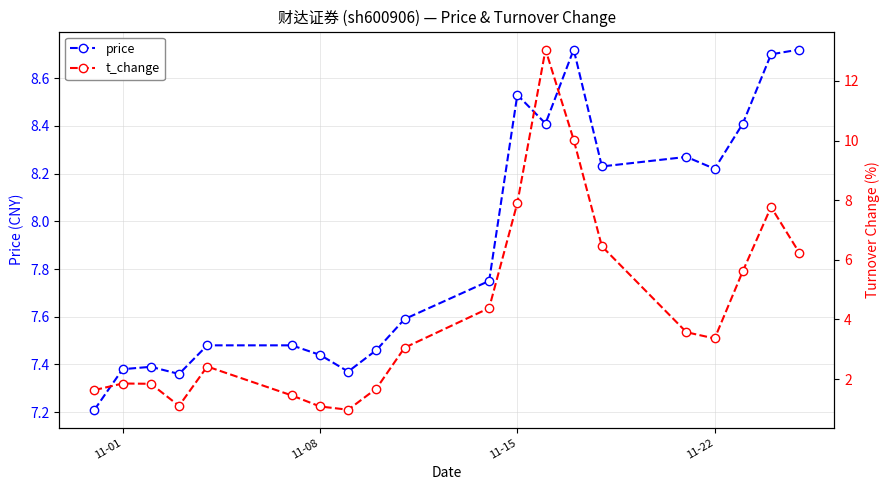

True or false: price has more than 2 points higher than both neighbors.

True